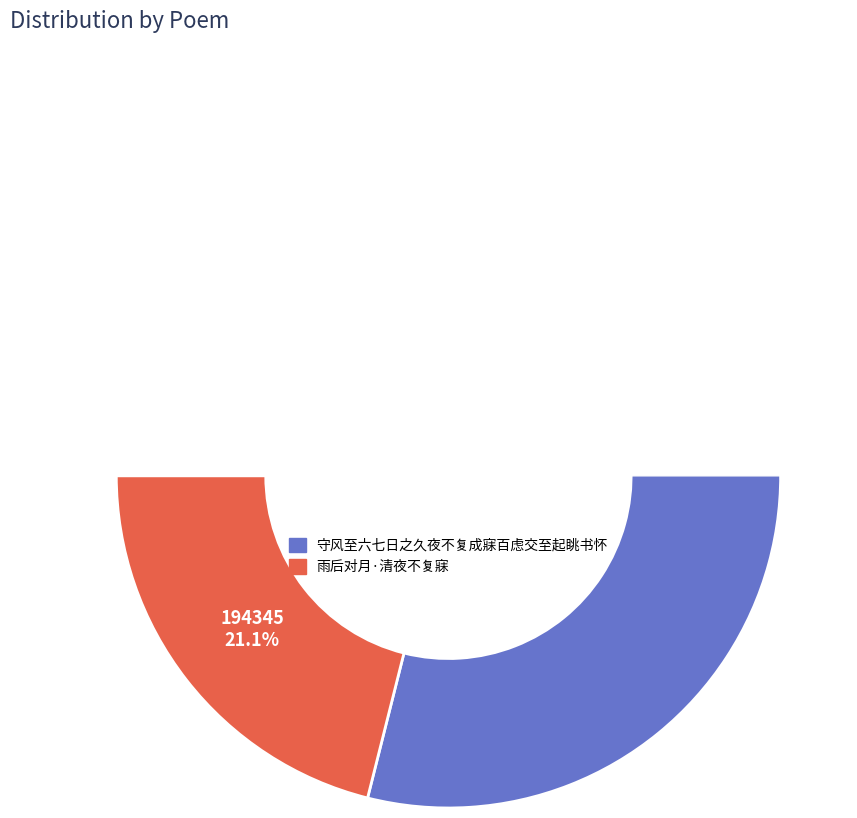

Is it true that 守风至六七日之久夜不复成寐百虑交至起眺书怀 is 79% of the pie?

True